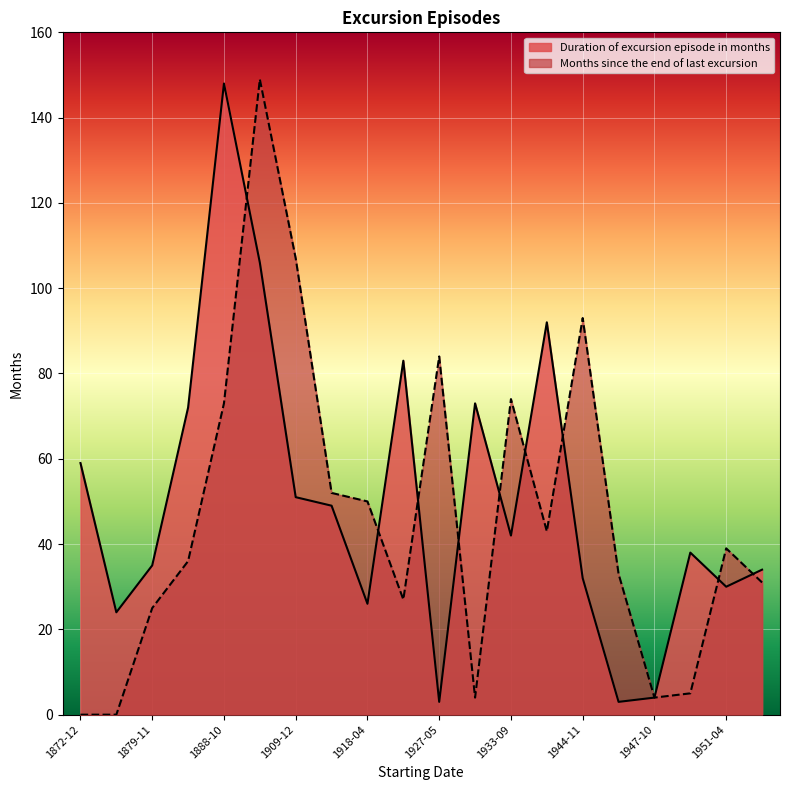

List the series in order of their overall mean, lowest first.

Months since the end of last excursion, Duration of excursion episode in months